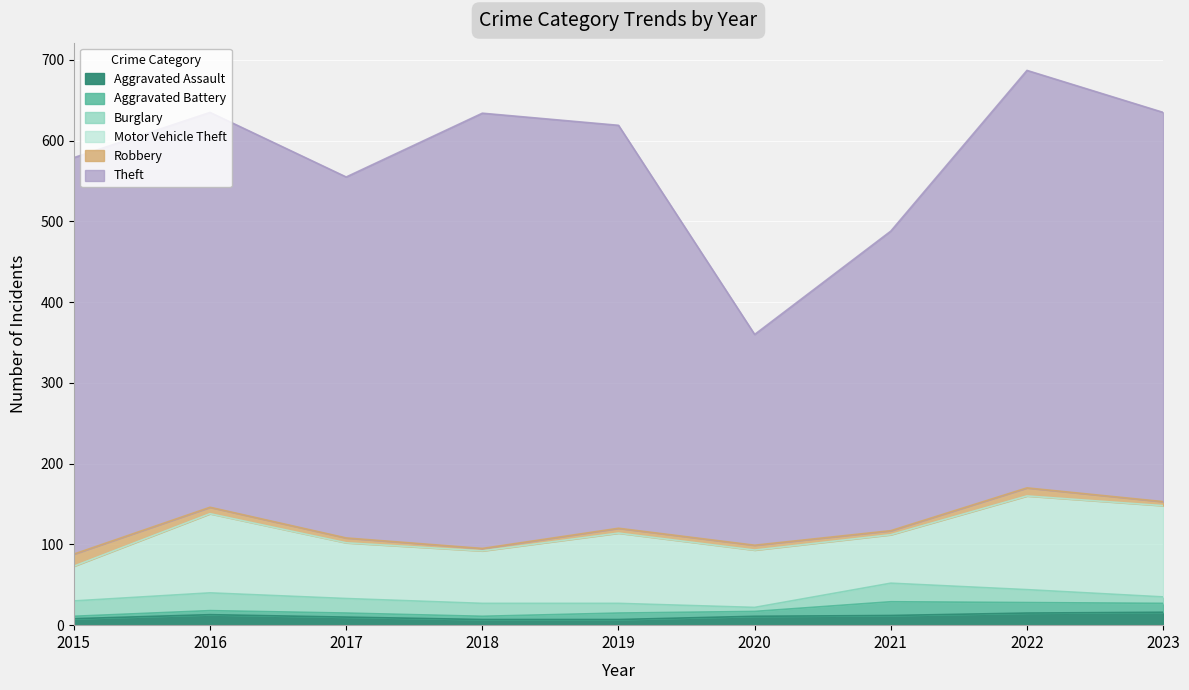

True or false: Aggravated Assault and Robbery cross at least once.

True